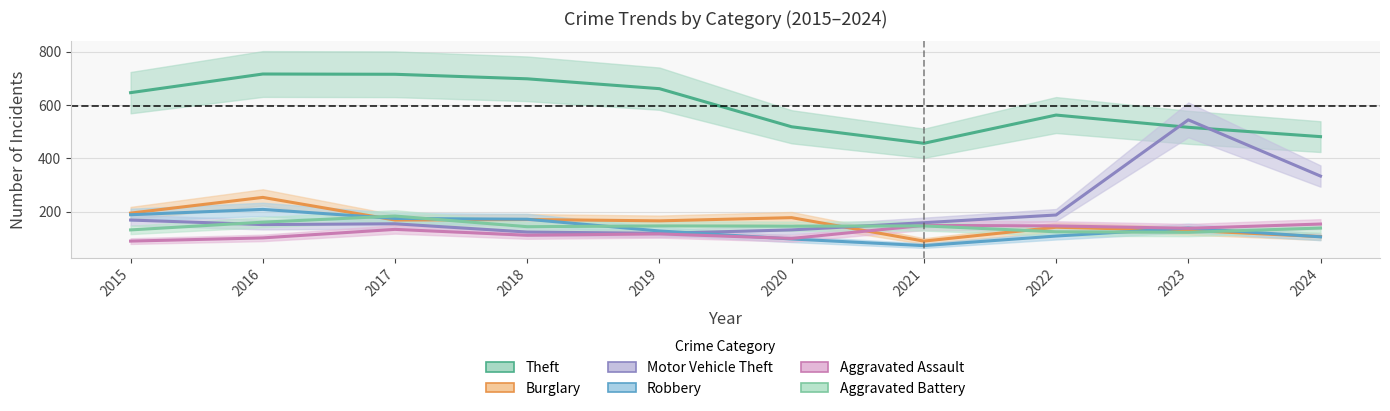

What are all the series names shown in the legend?

Theft, Burglary, Motor Vehicle Theft, Robbery, Aggravated Assault, Aggravated Battery